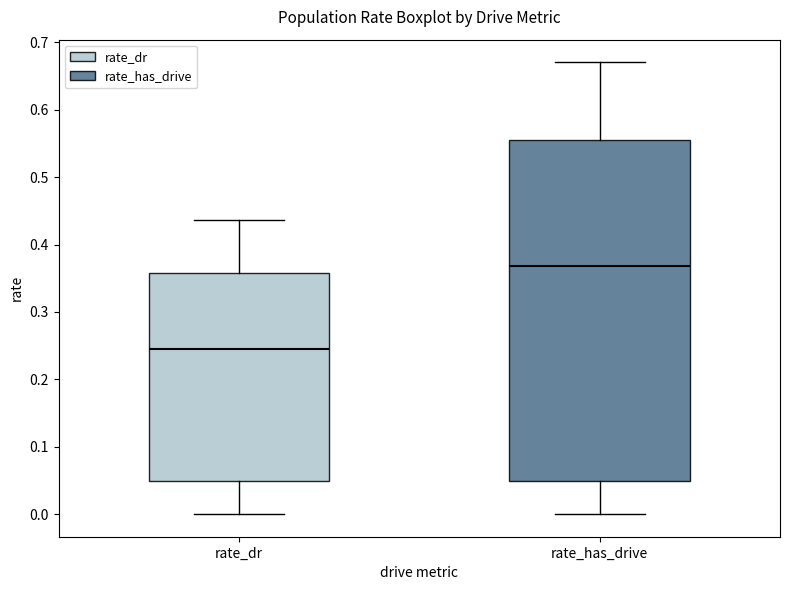

Comparing the boxes themselves (not the whiskers), which one is the tallest?

rate_has_drive